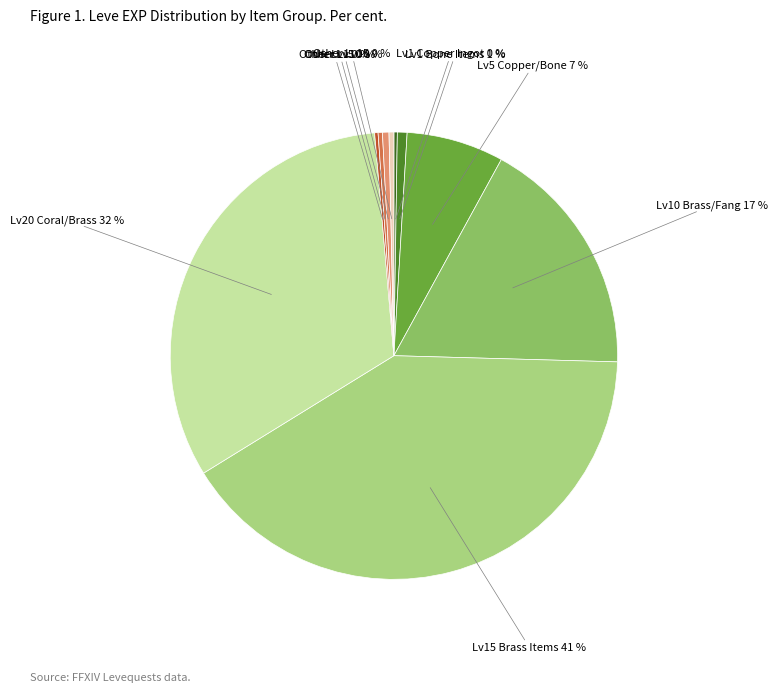

The Lv15 Brass Items slice represents 52% of the pie. True or false?

False